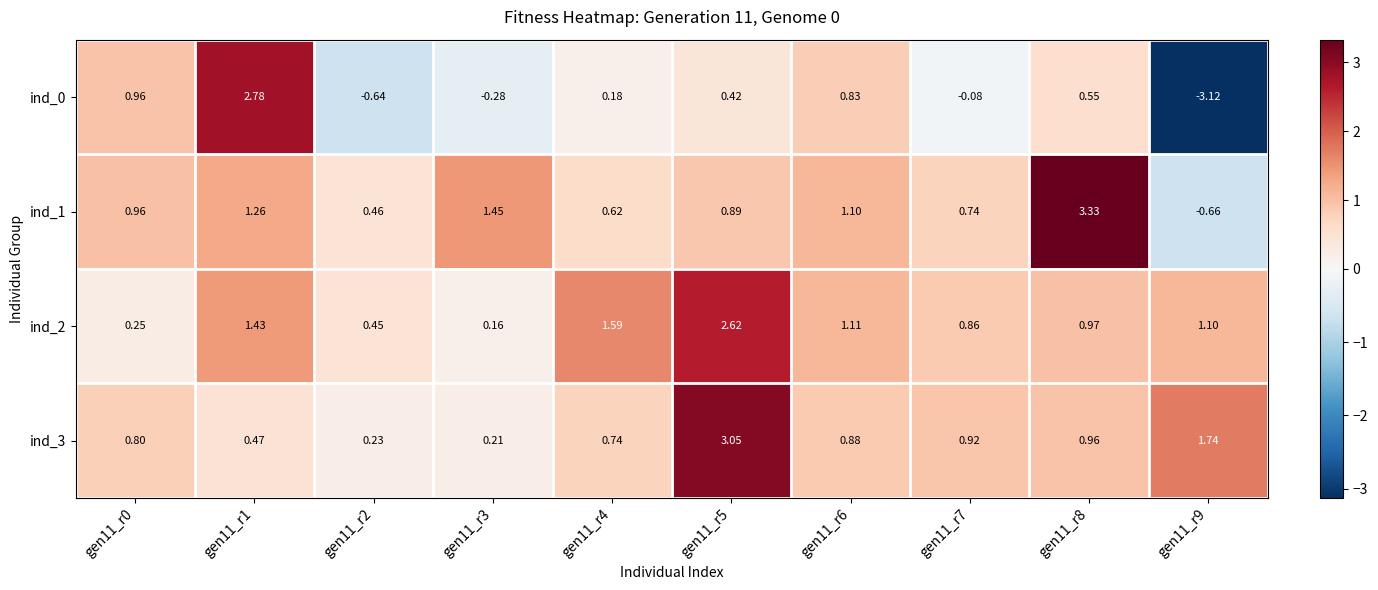

Is the value of ind_1 at gen11_r3 greater than the value of ind_2 at gen11_r6?

Yes